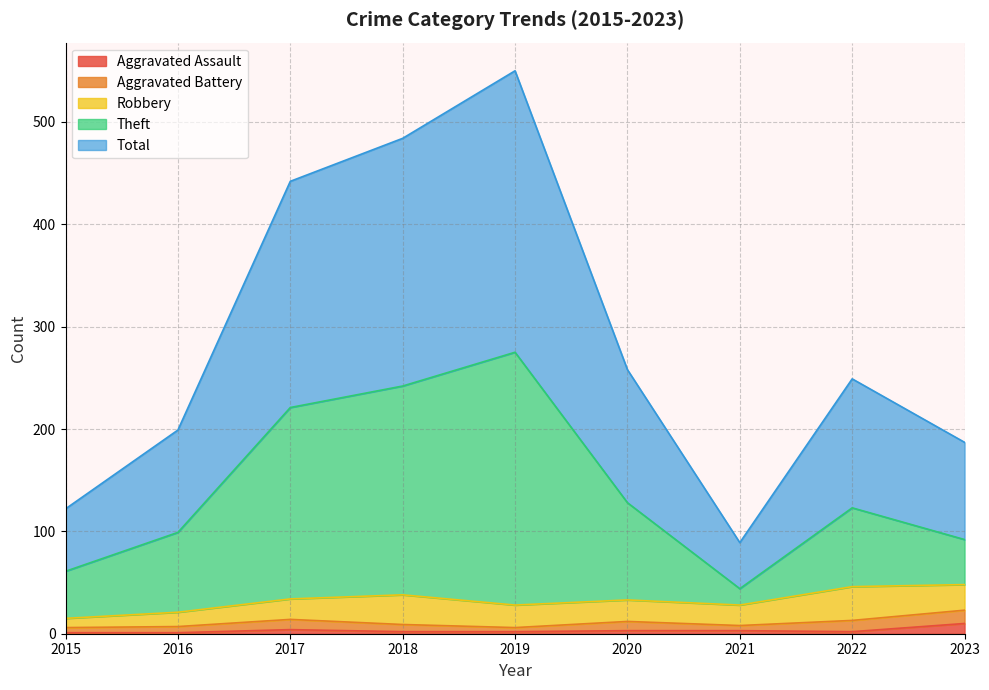

At which label is Aggravated Assault closest to 5?

2017